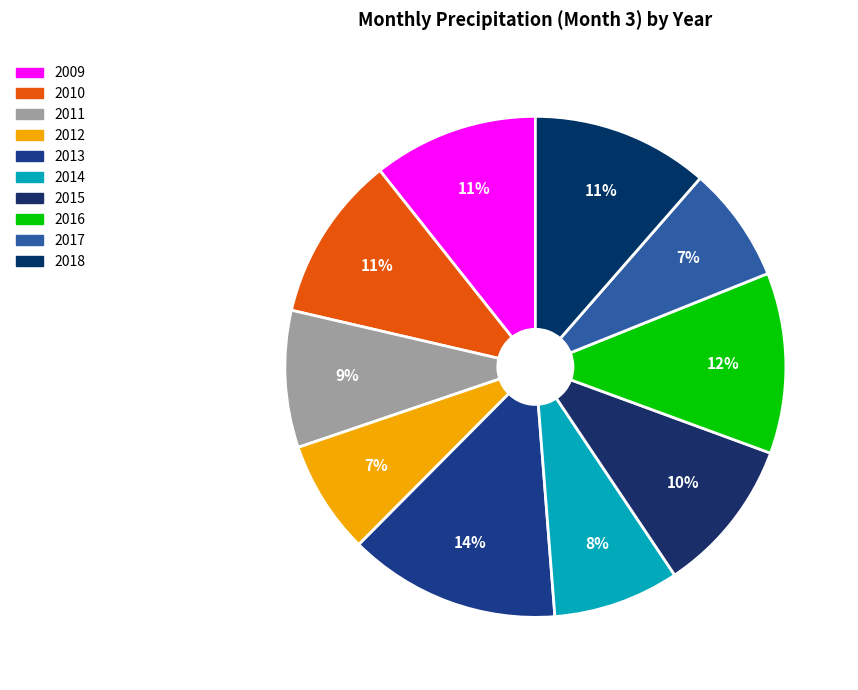

How many segments does this pie chart have?

10